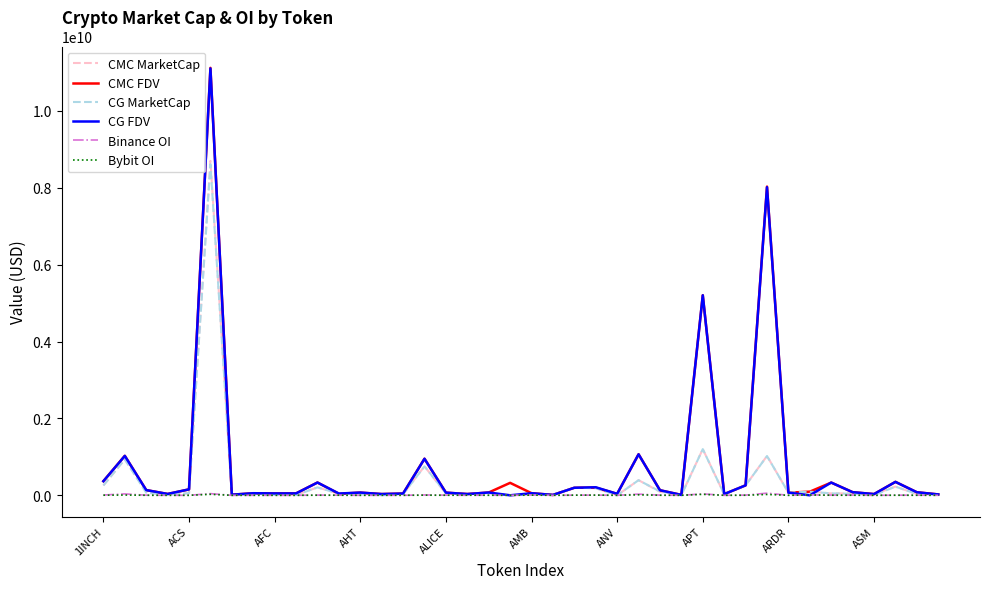

How many lines are shown in the chart?

6